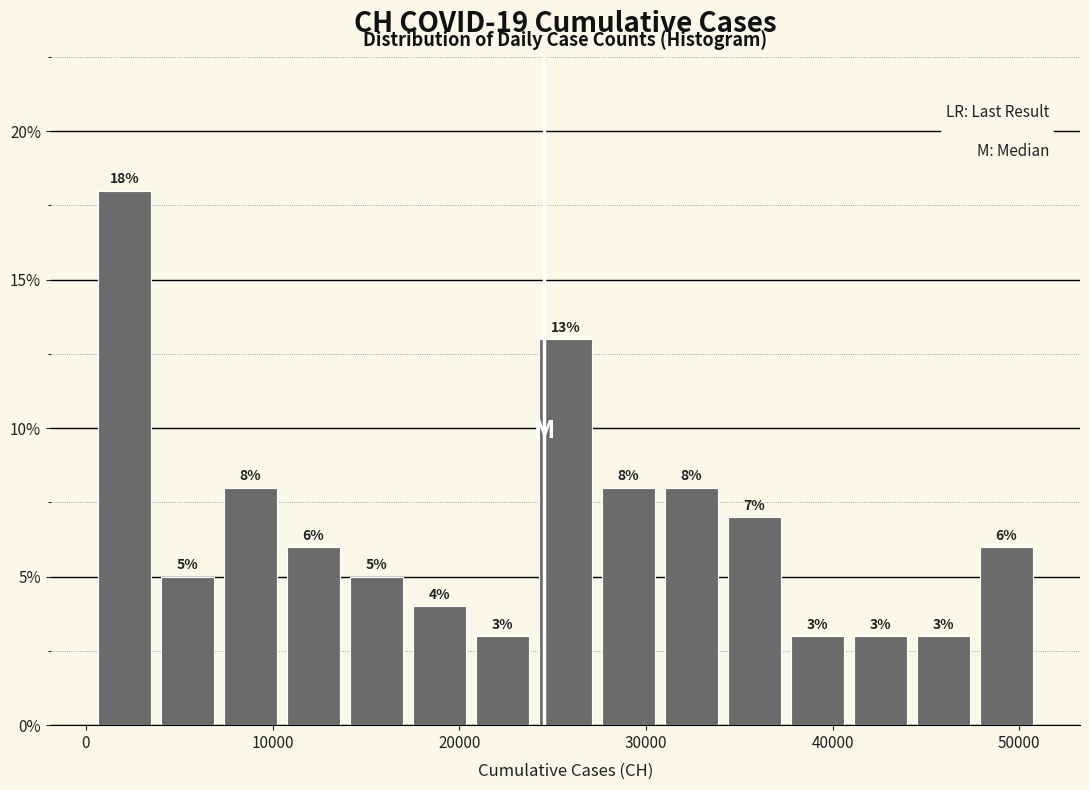

Around what value on the x-axis is the tallest bar? Give the approximate position of its centre, as read against the axis.

2000